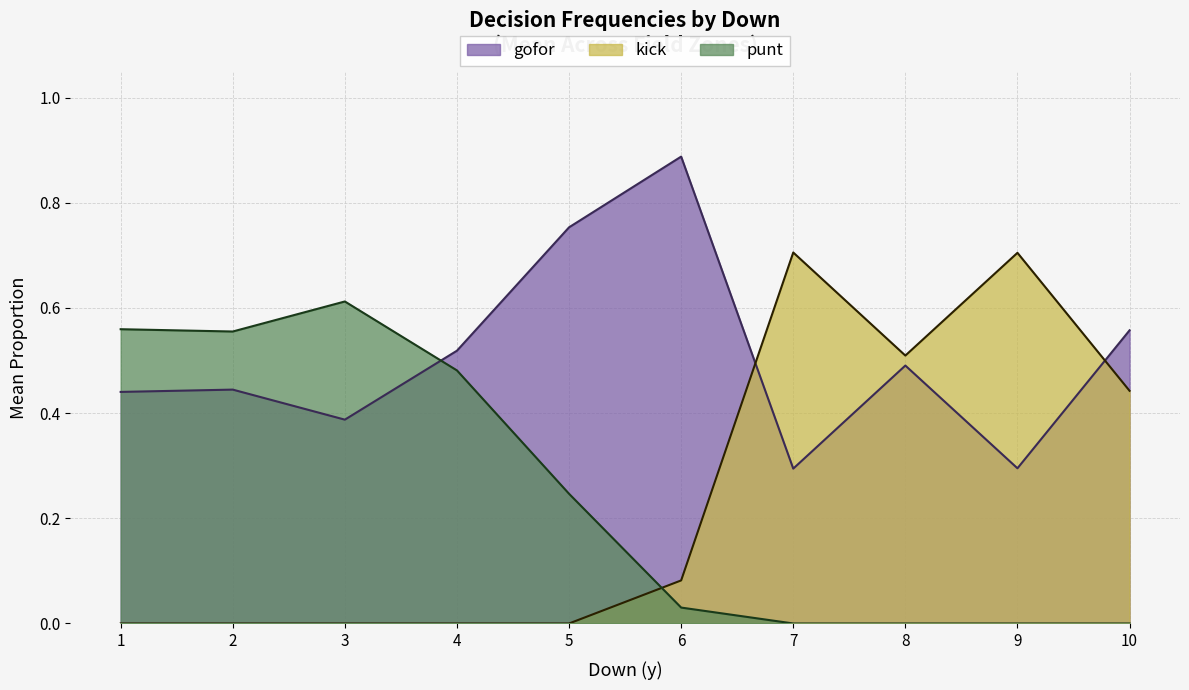

Between 6 and 33, which series saw the biggest shift?

kick